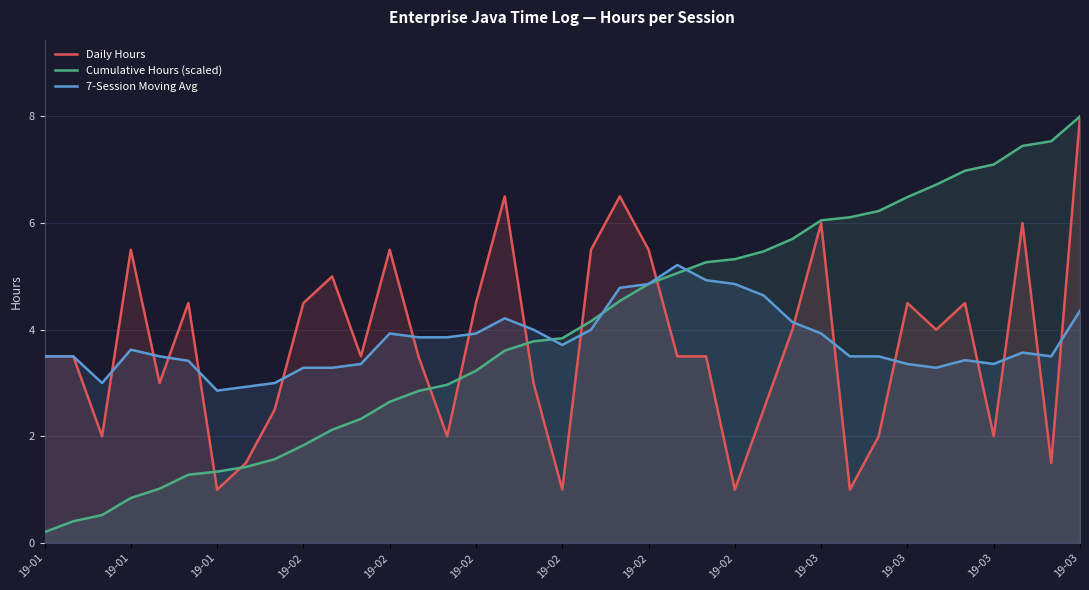

What is the maximum value shown in the chart?

8.0